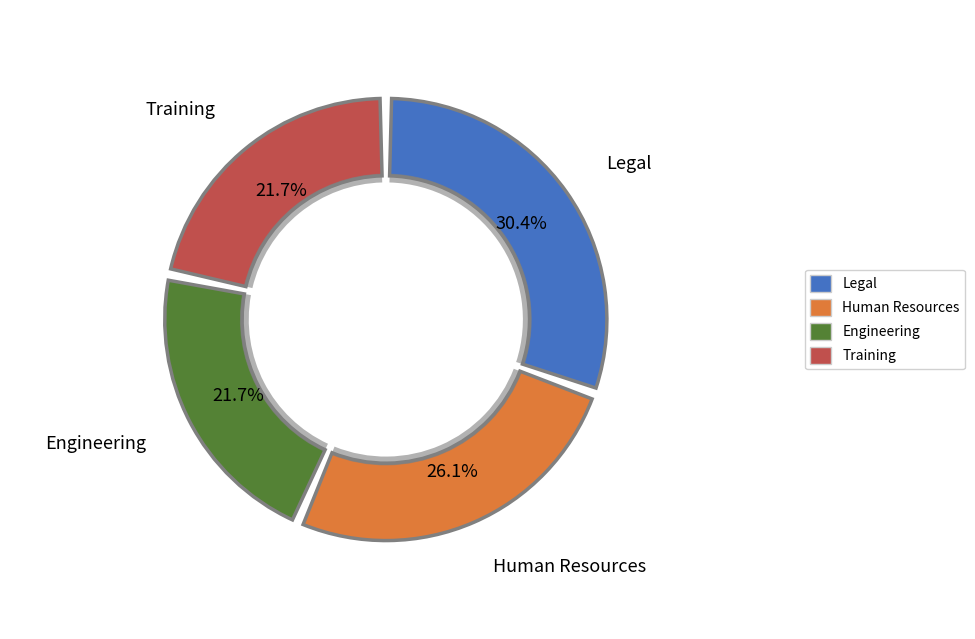

Does Engineering account for over 50% of the chart?

No